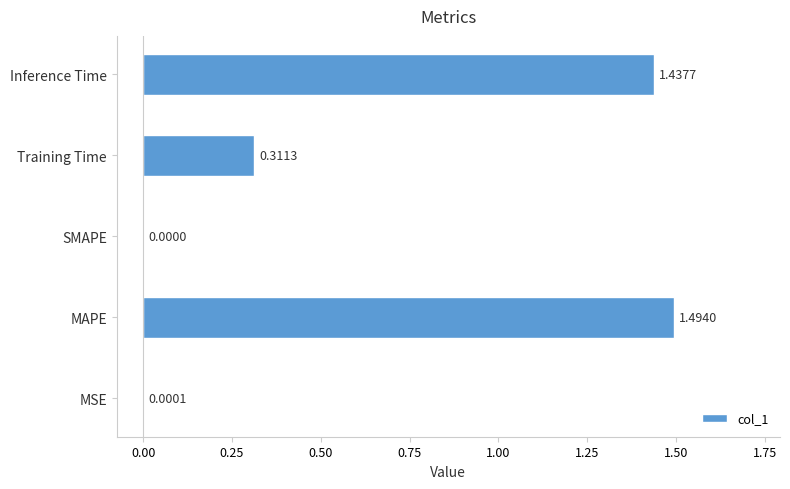

Between SMAPE and Training Time, which is larger?

Training Time